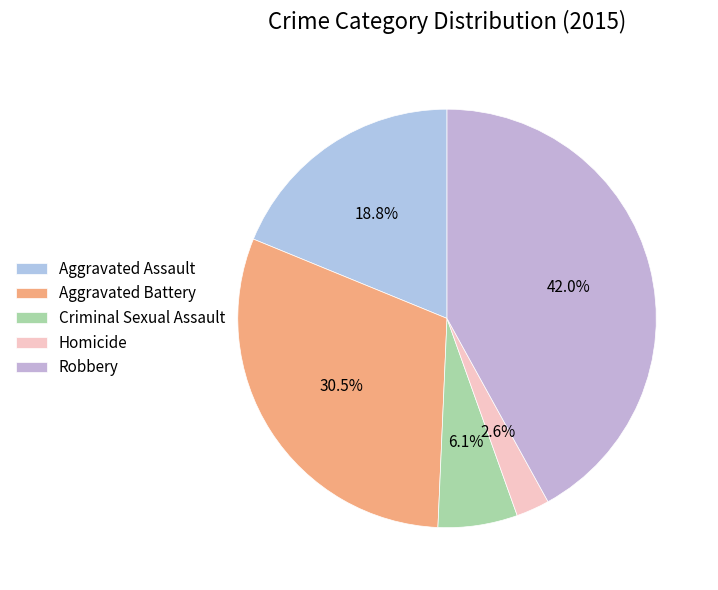

What is the ratio of the value at Criminal Sexual Assault to the value at Aggravated Assault?

0.3